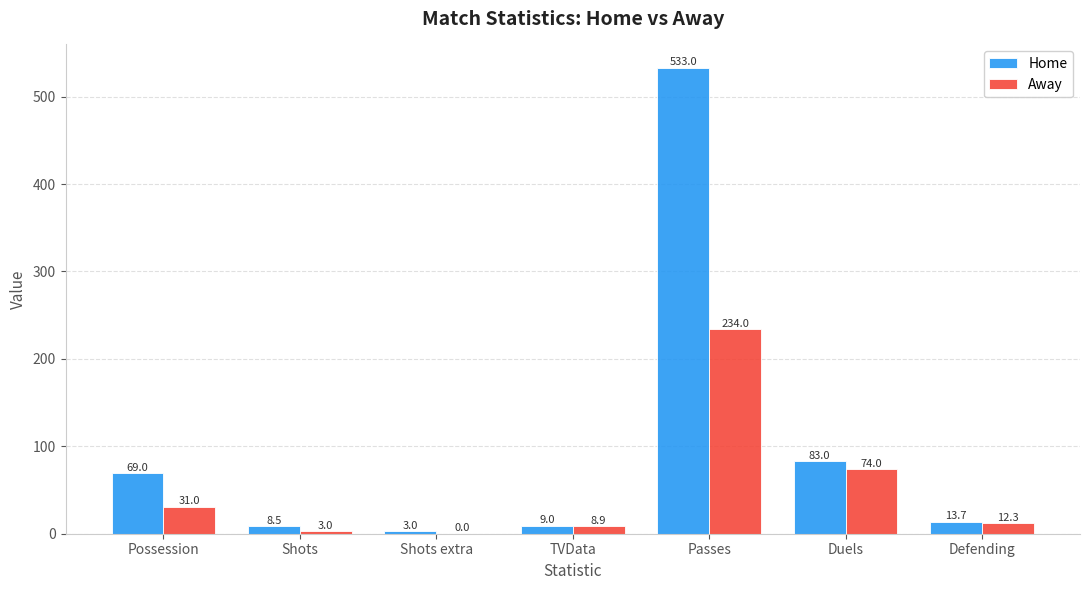

Which series has the largest total across all categories?

Home